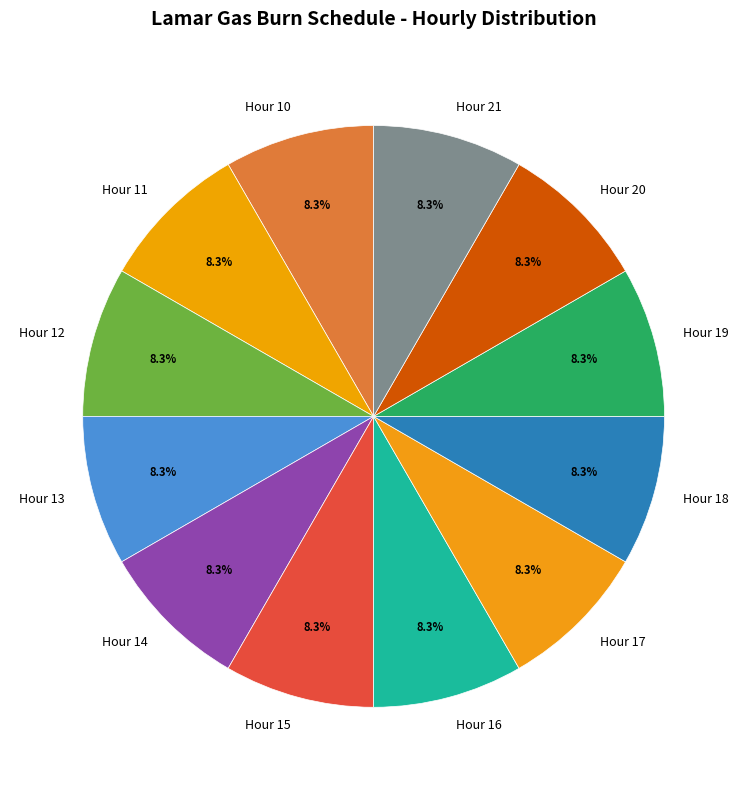

To the nearest percent, what is the difference between the largest and smallest slice percentages?

0%